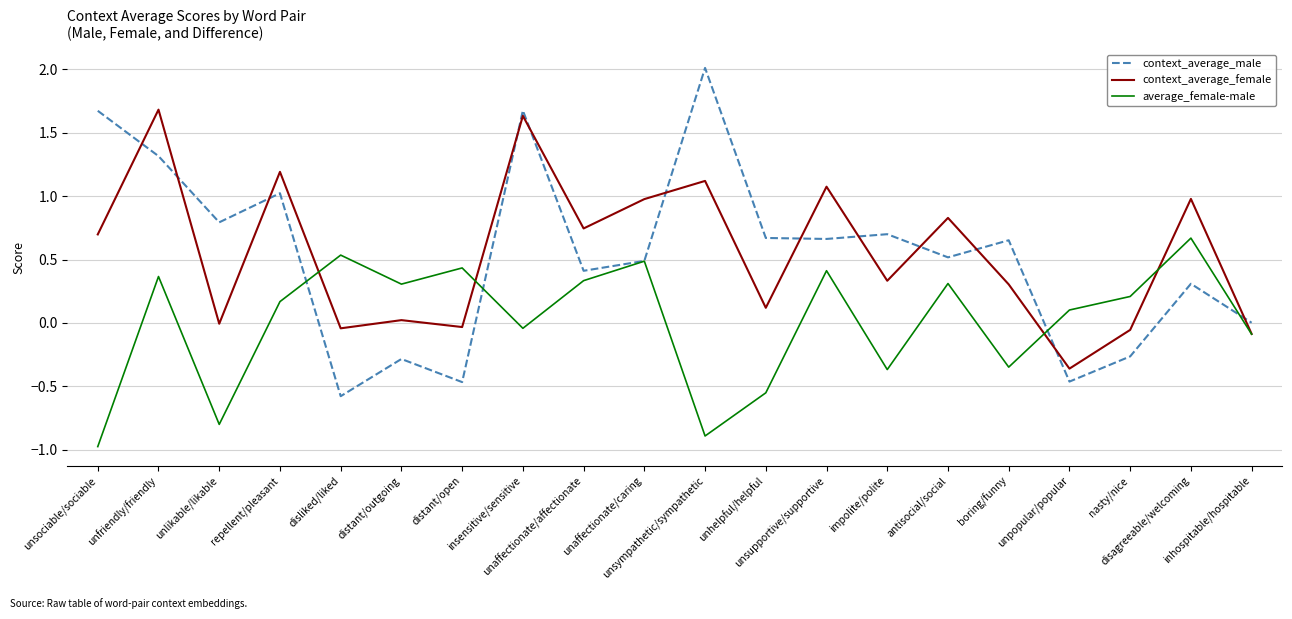

What is the label of the 10th point from the right?

unsympathetic/sympathetic